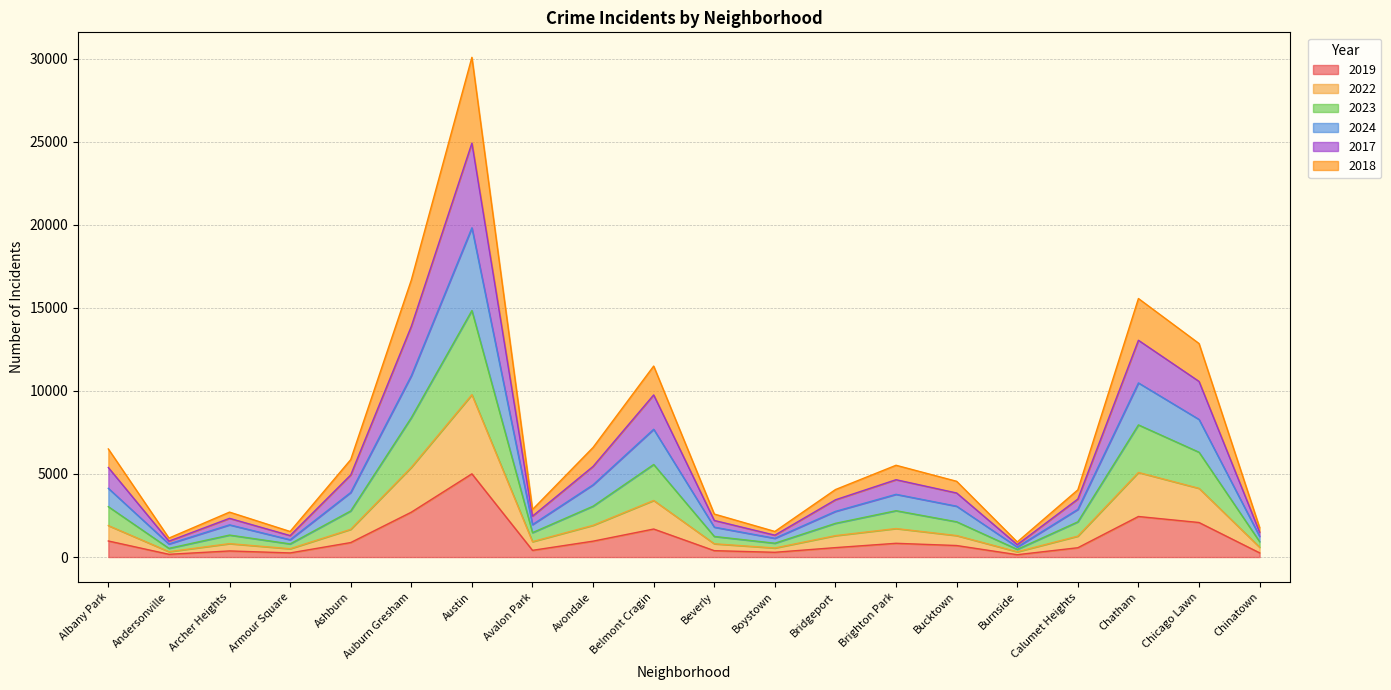

The 2019 series shows 364 at Albany Park. True or false?

False